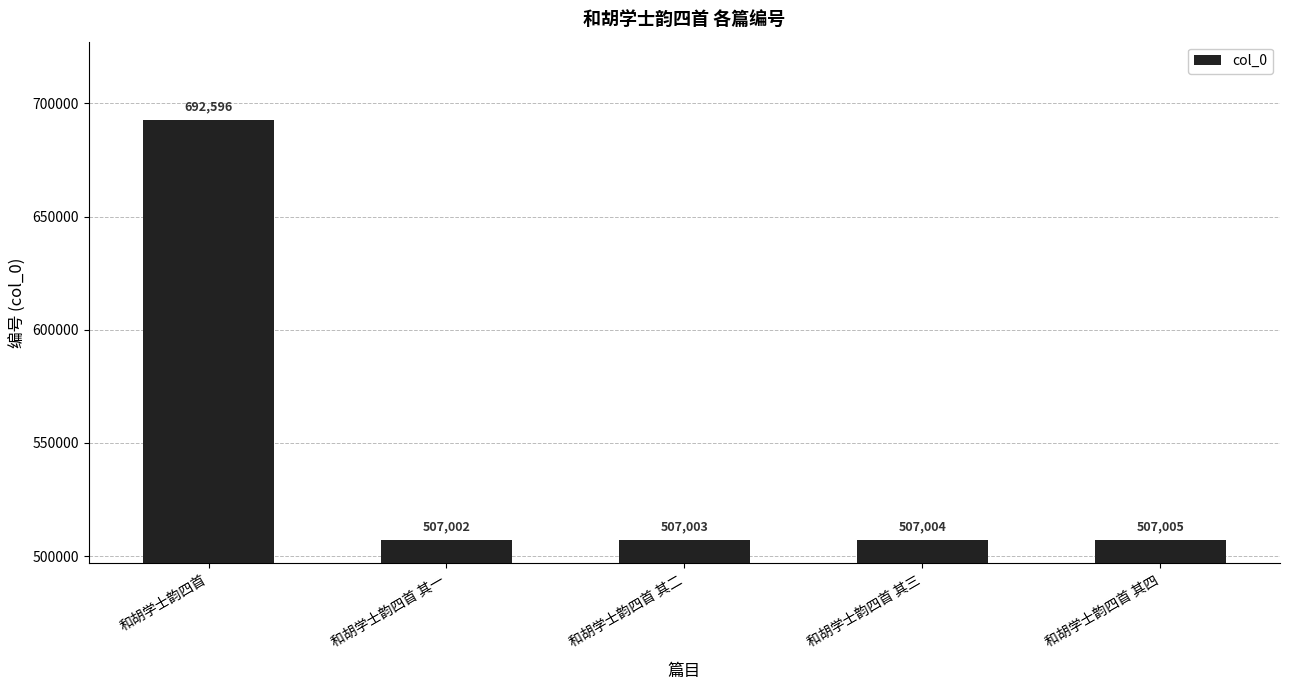

Does the chart contain any negative values?

No